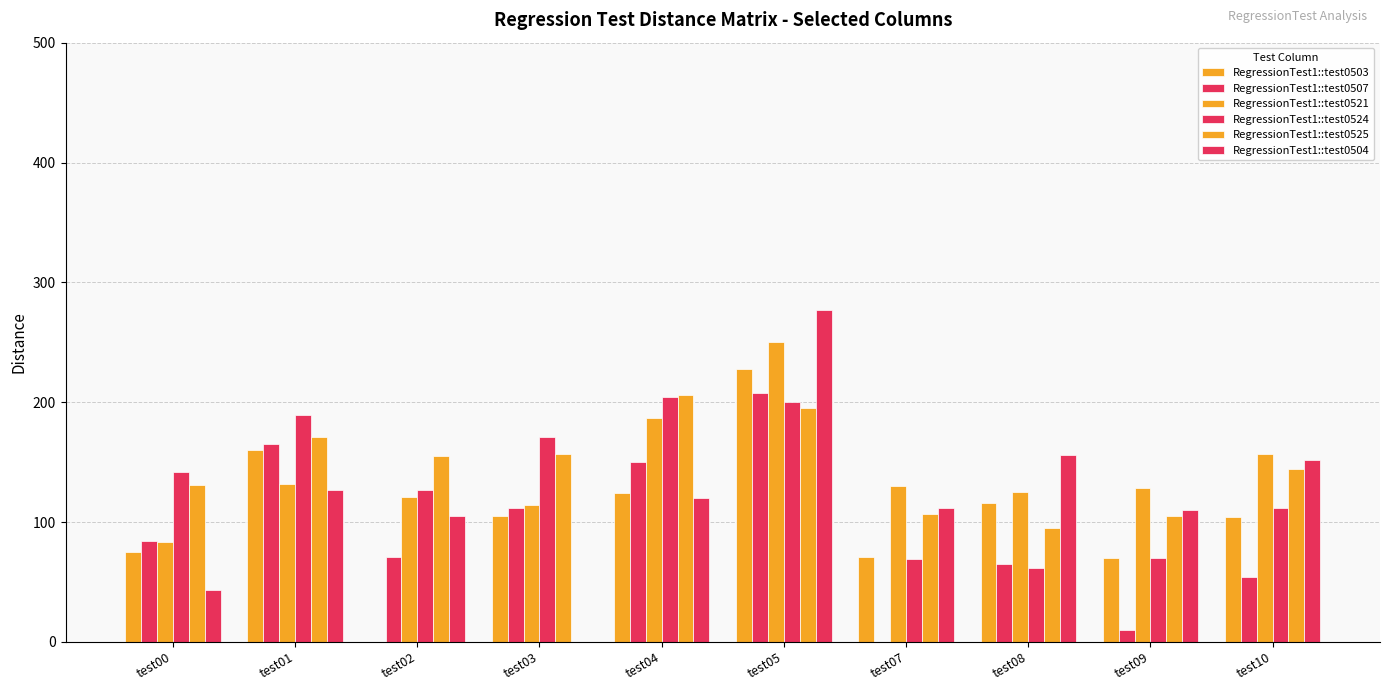

What is the total value across all series at test08?

619